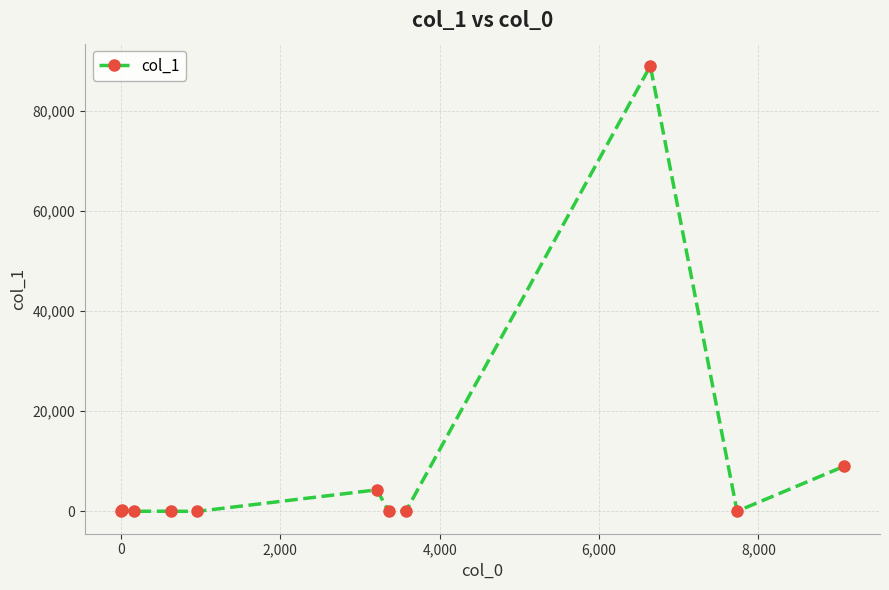

True or false: the data has more than 2 interior local peaks.

True